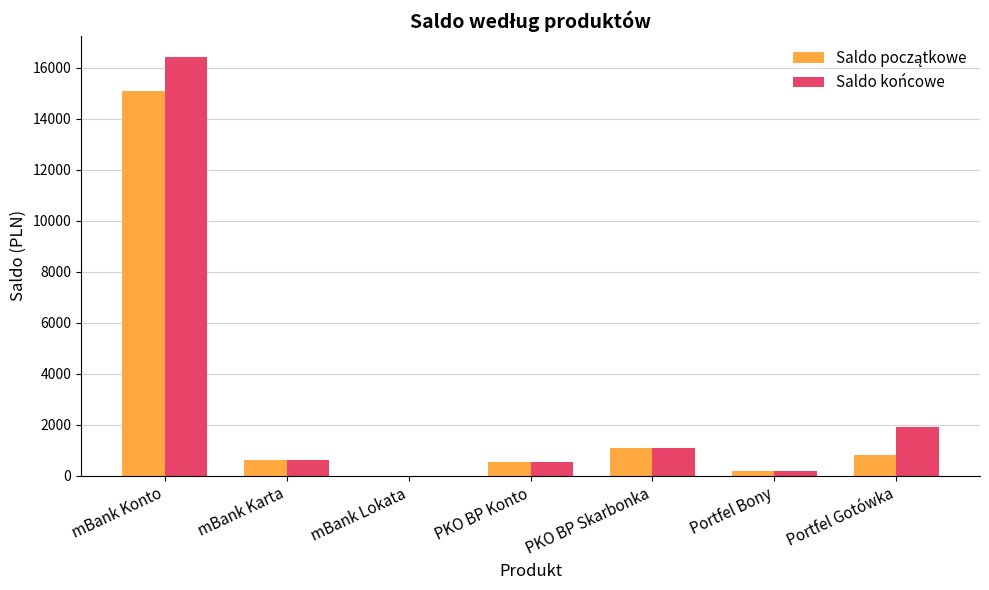

Between mBank Karta and Portfel Gotówka, which series saw the biggest shift?

Saldo końcowe